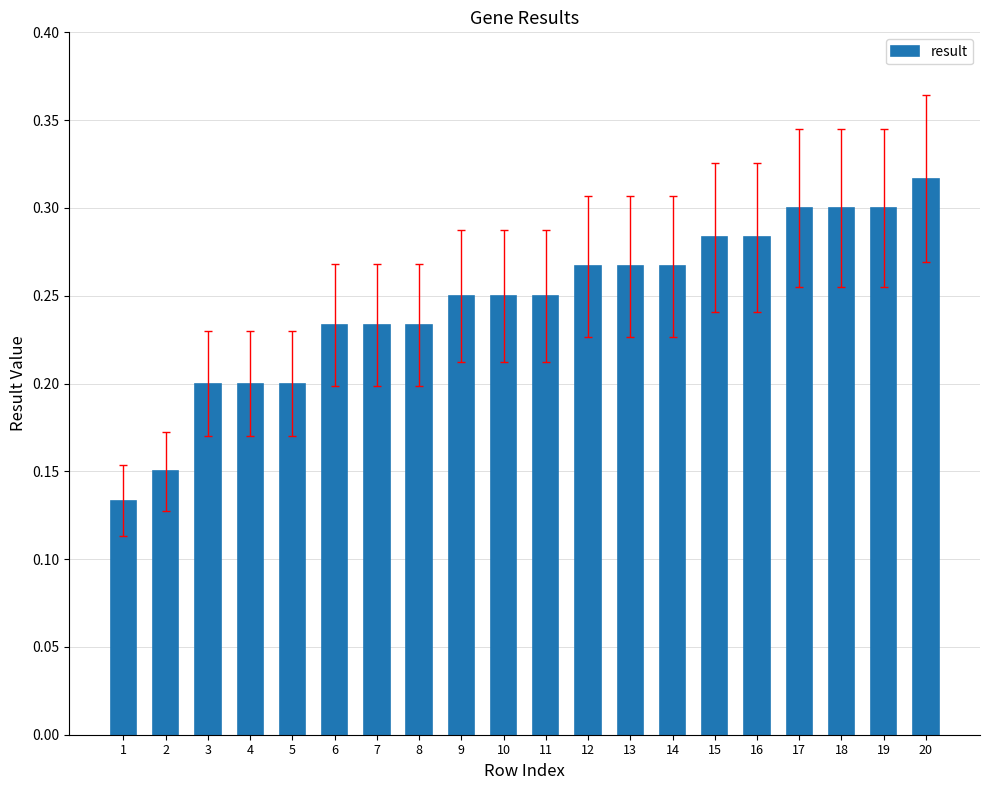

What is the change in value from 5 to 20?

+0.1